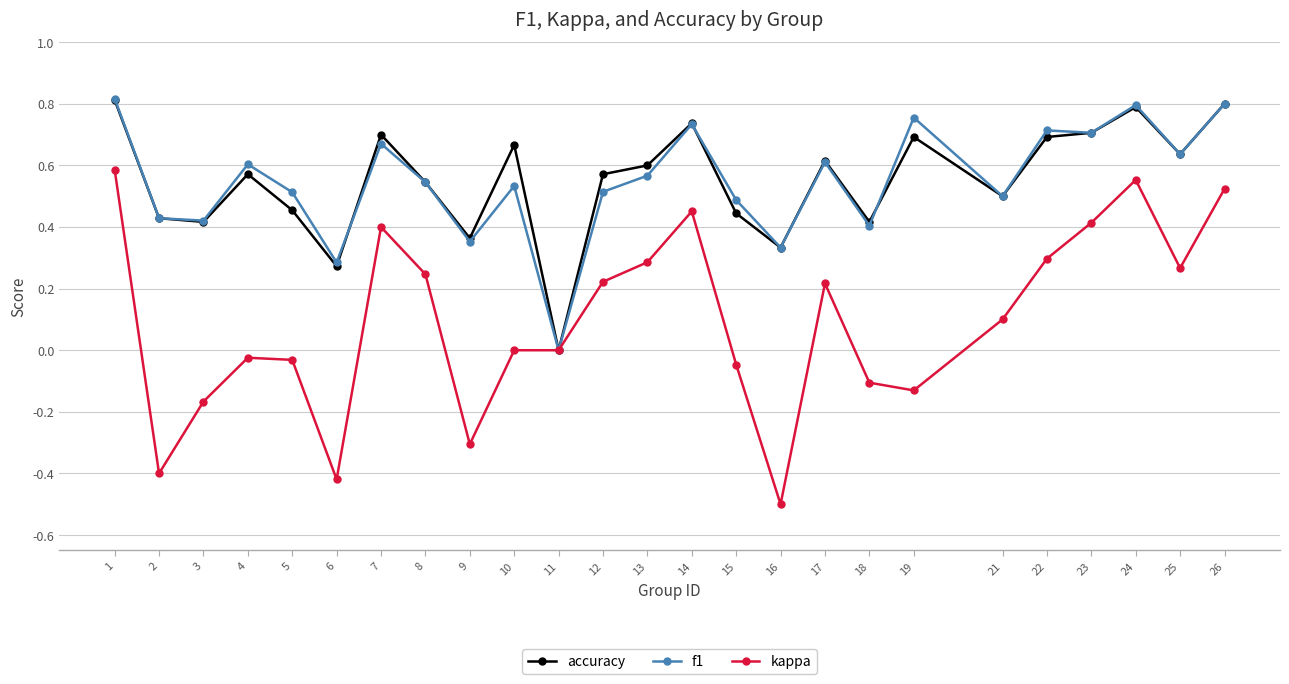

Where is the first local minimum for kappa?

2